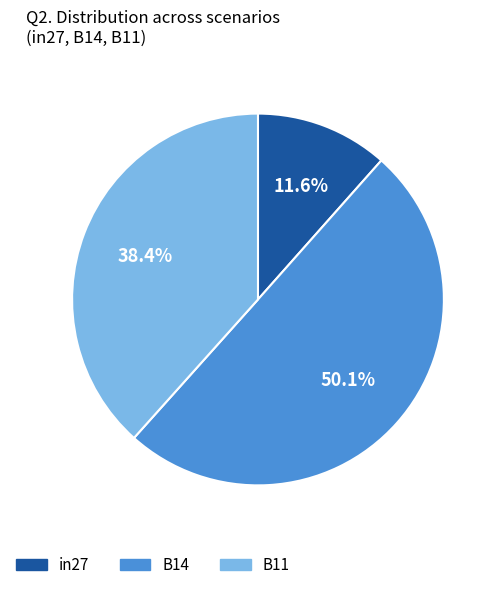

Which slice represents more than half of the pie?

B14